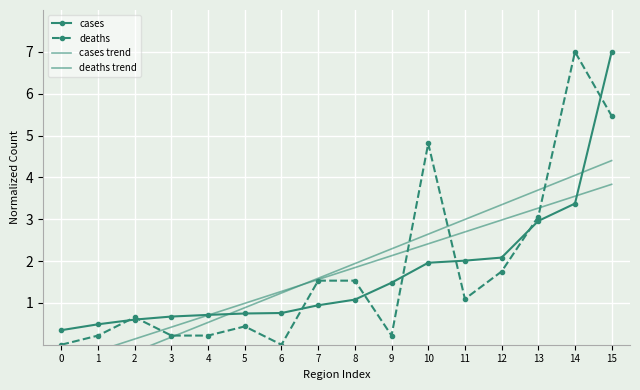

At which category is the sum across all series the highest?

15